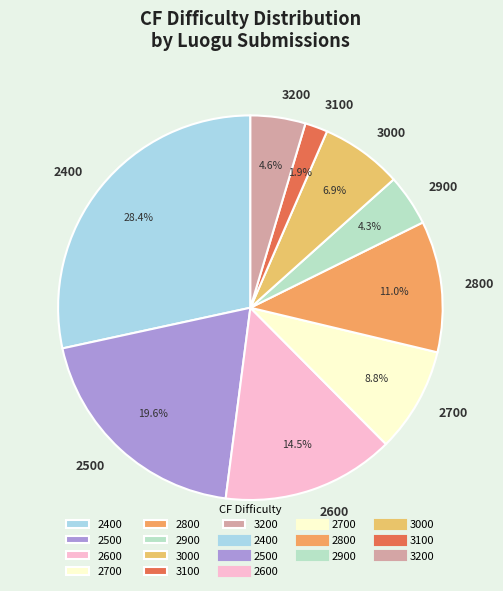

How many segments does this pie chart have?

9